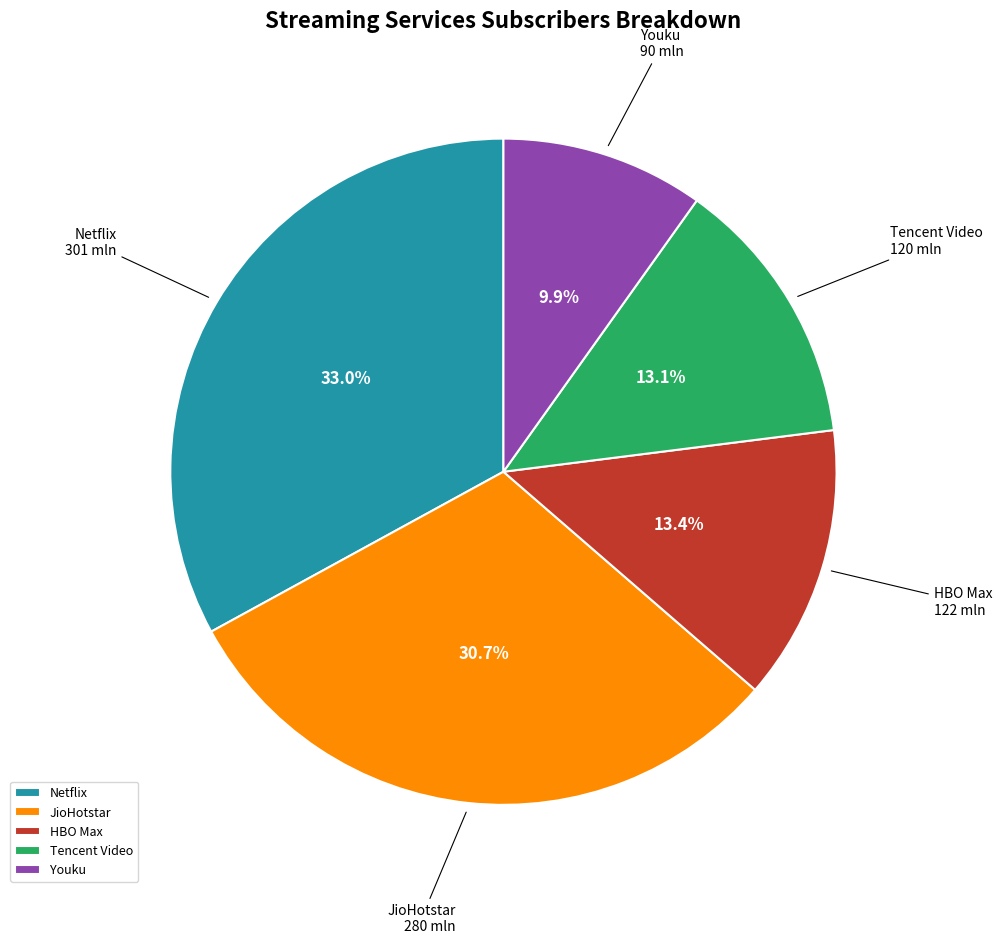

How many segments does this pie chart have?

5